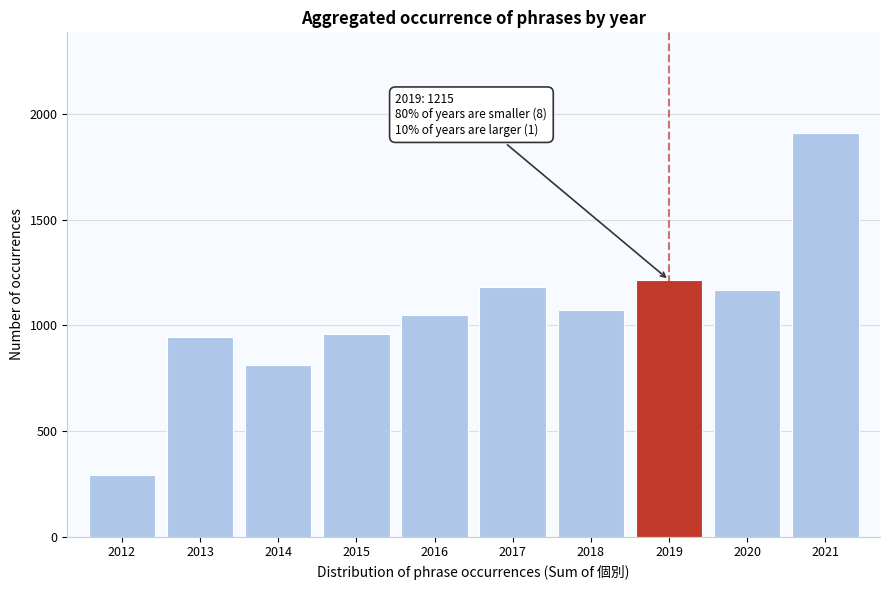

Reading left to right, extract all data points from this chart.

292	946	811	960	1049	1184	1071	1215	1168	1910